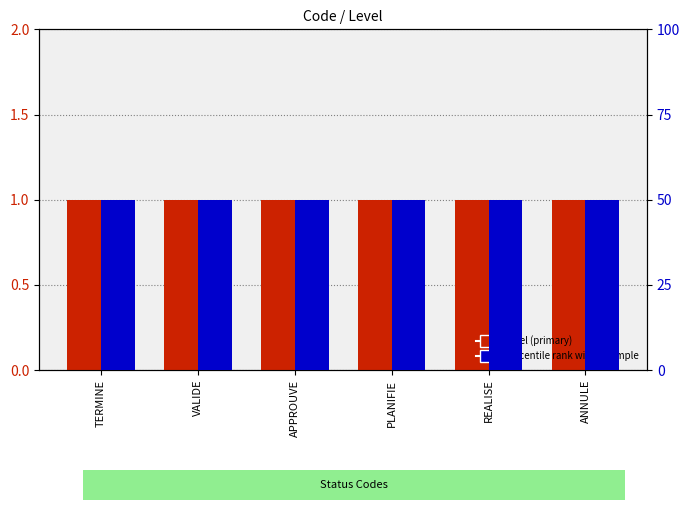

Is the value of Percentile rank at VALIDE greater than the value of Level (primary) at TERMINE?

Yes